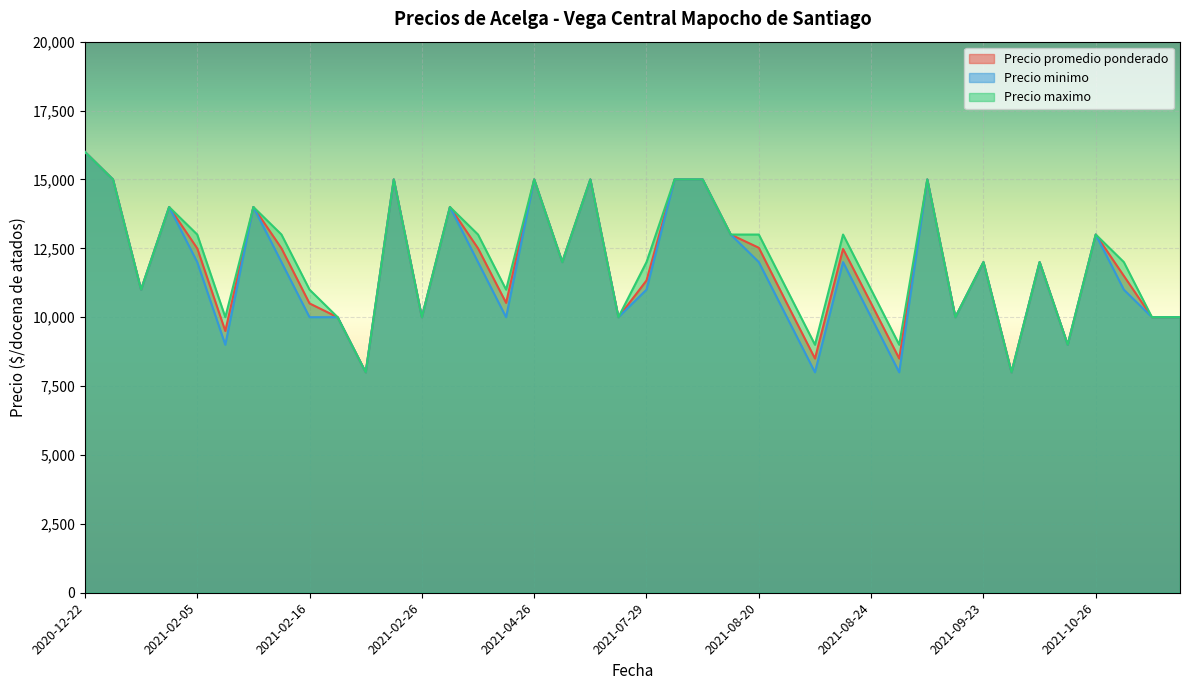

What is the total value across all series at 2021-11-03?

30000